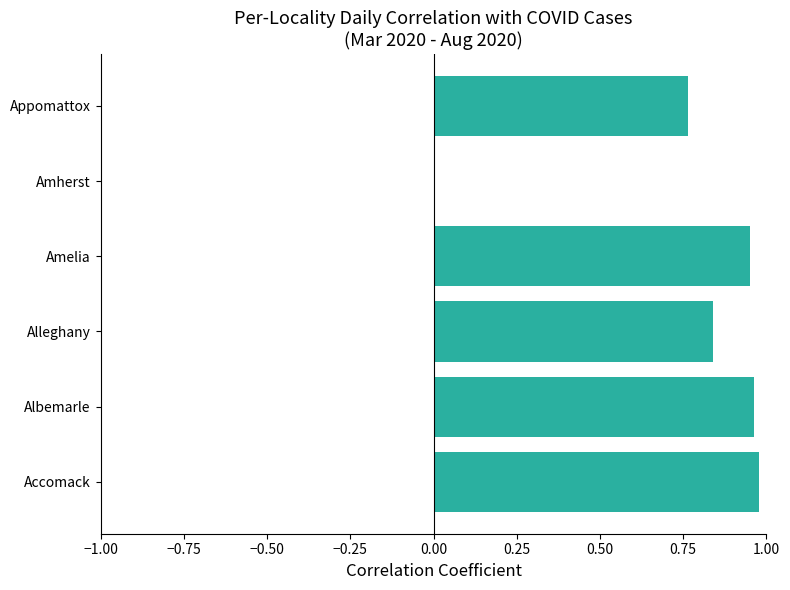

What is the sum of the values at Appomattox and Alleghany?

1.6